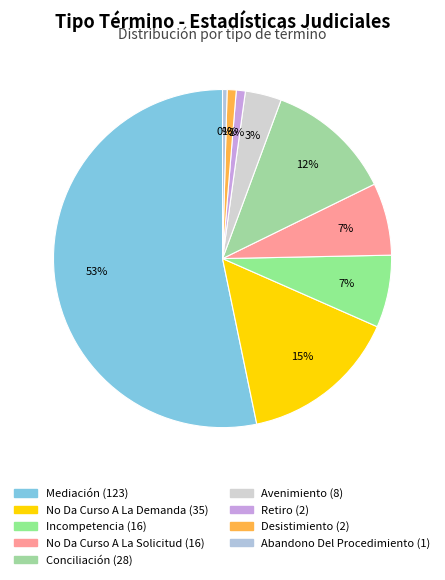

Count the number of slices in the pie.

9